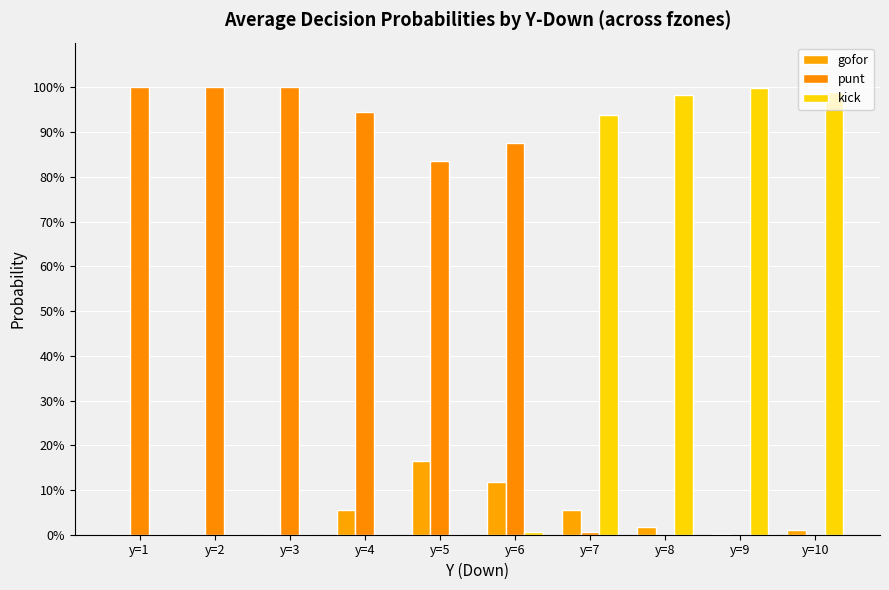

Does the chart contain stacked bars?

No